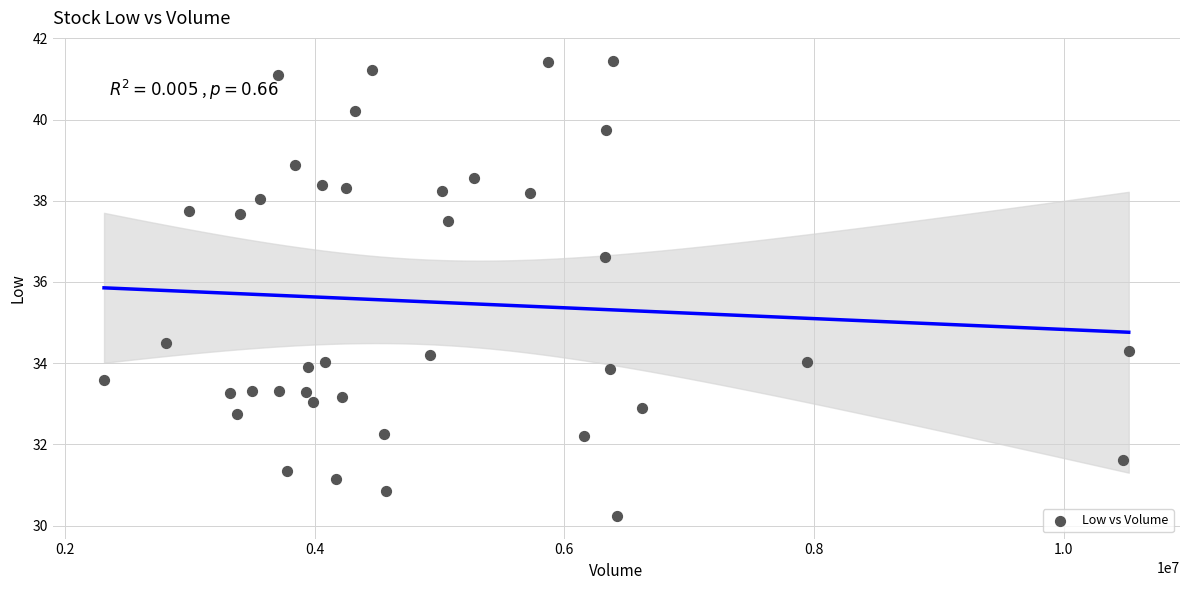

What is the range of Y values (max minus min)?

11.2